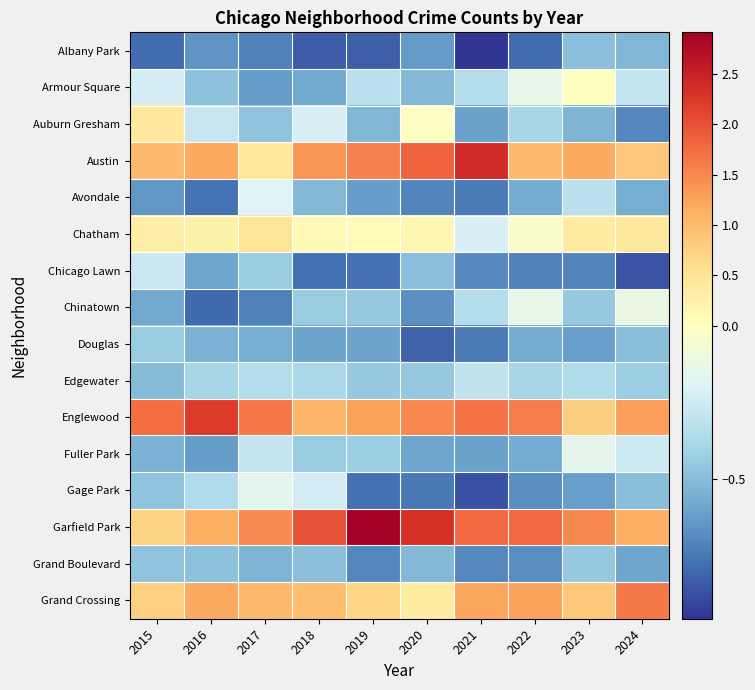

Reading right to left, list all the values displayed in this chart.

Albany Park: 2024=-0.5	2023=-0.5	2022=-0.8	2021=-1.0	2020=-0.6	2019=-0.8	2018=-0.8	2017=-0.7	2016=-0.7	2015=-0.8
Armour Square: 2024=-0.3	2023=0.0	2022=-0.1	2021=-0.3	2020=-0.5	2019=-0.3	2018=-0.6	2017=-0.6	2016=-0.5	2015=-0.2
Auburn Gresham: 2024=-0.7	2023=-0.5	2022=-0.4	2021=-0.6	2020=-0.0	2019=-0.5	2018=-0.2	2017=-0.5	2016=-0.3	2015=0.4
Austin: 2024=0.9	2023=1.2	2022=1.0	2021=2.4	2020=1.8	2019=1.6	2018=1.4	2017=0.4	2016=1.2	2015=1.0
Avondale: 2024=-0.6	2023=-0.3	2022=-0.6	2021=-0.7	2020=-0.7	2019=-0.6	2018=-0.5	2017=-0.2	2016=-0.8	2015=-0.6
Chatham: 2024=0.4	2023=0.4	2022=-0.0	2021=-0.2	2020=0.1	2019=0.0	2018=0.1	2017=0.5	2016=0.2	2015=0.3
Chicago Lawn: 2024=-0.9	2023=-0.7	2022=-0.7	2021=-0.7	2020=-0.5	2019=-0.8	2018=-0.8	2017=-0.4	2016=-0.6	2015=-0.3
Chinatown: 2024=-0.1	2023=-0.4	2022=-0.1	2021=-0.3	2020=-0.7	2019=-0.5	2018=-0.4	2017=-0.7	2016=-0.8	2015=-0.6
Douglas: 2024=-0.5	2023=-0.6	2022=-0.6	2021=-0.7	2020=-0.8	2019=-0.6	2018=-0.6	2017=-0.6	2016=-0.5	2015=-0.4
Edgewater: 2024=-0.4	2023=-0.4	2022=-0.4	2021=-0.3	2020=-0.4	2019=-0.5	2018=-0.4	2017=-0.3	2016=-0.4	2015=-0.5
Englewood: 2024=1.3	2023=0.8	2022=1.6	2021=1.7	2020=1.5	2019=1.3	2018=1.1	2017=1.6	2016=2.2	2015=1.7
Fuller Park: 2024=-0.3	2023=-0.2	2022=-0.6	2021=-0.6	2020=-0.6	2019=-0.4	2018=-0.4	2017=-0.3	2016=-0.6	2015=-0.5
Gage Park: 2024=-0.5	2023=-0.6	2022=-0.7	2021=-0.9	2020=-0.7	2019=-0.8	2018=-0.2	2017=-0.2	2016=-0.4	2015=-0.5
Garfield Park: 2024=1.1	2023=1.5	2022=1.8	2021=1.8	2020=2.3	2019=2.9	2018=2.0	2017=1.5	2016=1.1	2015=0.7
Grand Boulevard: 2024=-0.6	2023=-0.4	2022=-0.7	2021=-0.7	2020=-0.5	2019=-0.7	2018=-0.5	2017=-0.5	2016=-0.5	2015=-0.5
Grand Crossing: 2024=1.6	2023=0.9	2022=1.3	2021=1.2	2020=0.4	2019=0.7	2018=1.0	2017=1.0	2016=1.2	2015=0.8